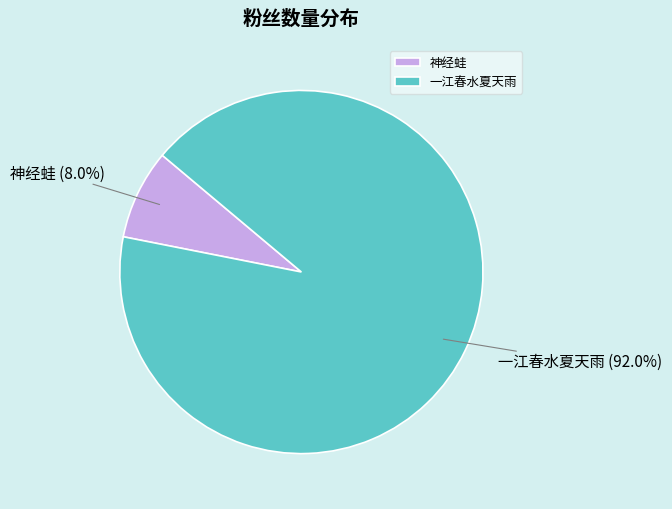

To the nearest percent, what portion does 一江春水夏天雨 represent?

92%